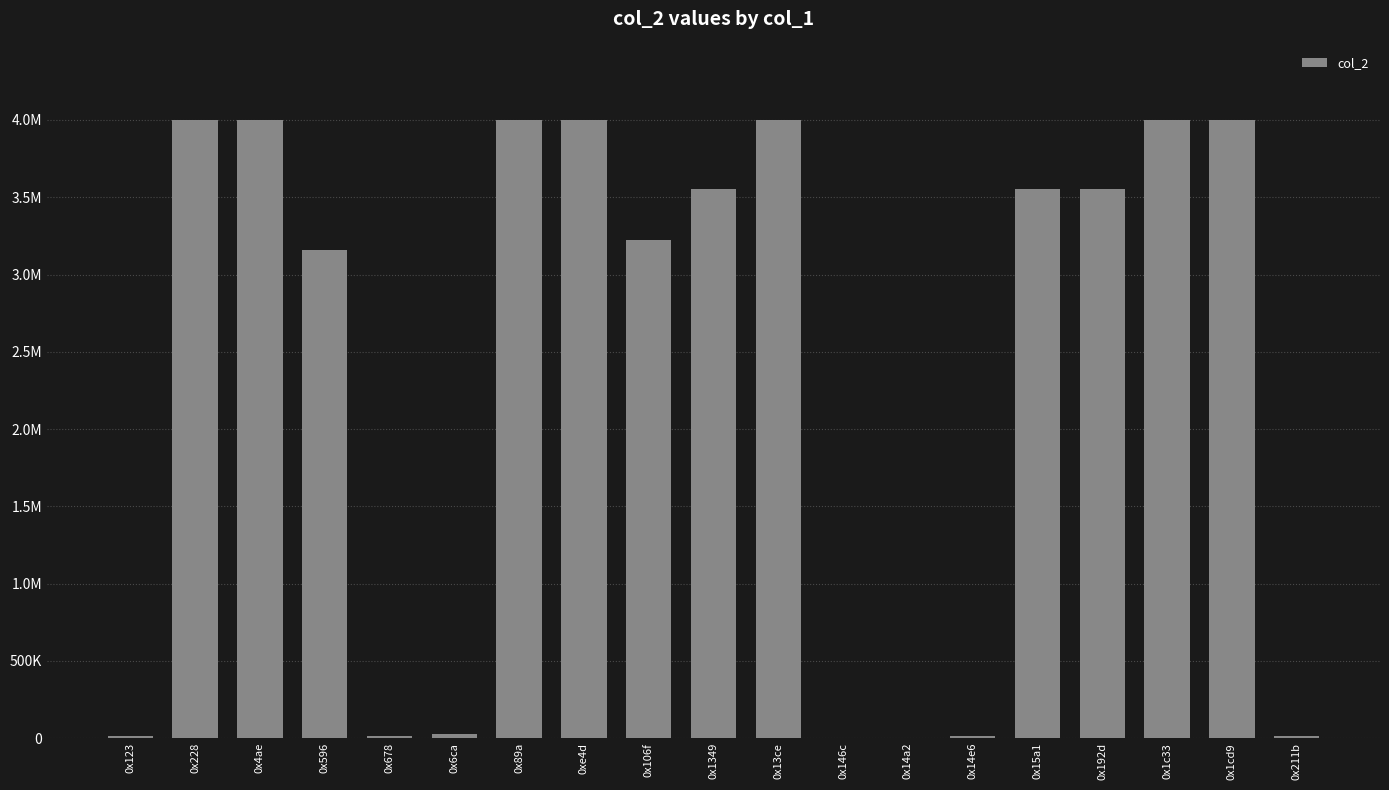

True or false: the data shows 2170055 at 0xe4d.

False